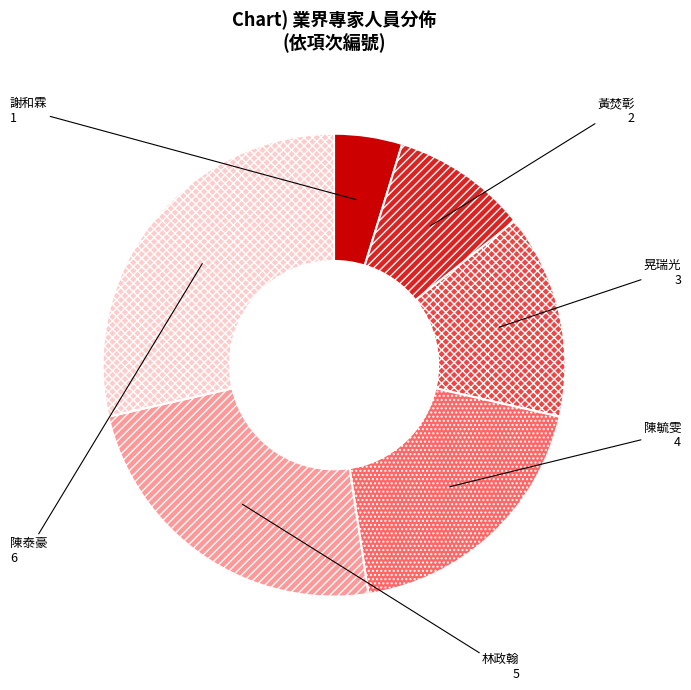

Approximately how many times larger is the value at 晃瑞光 compared to 謝和霖?

3.0